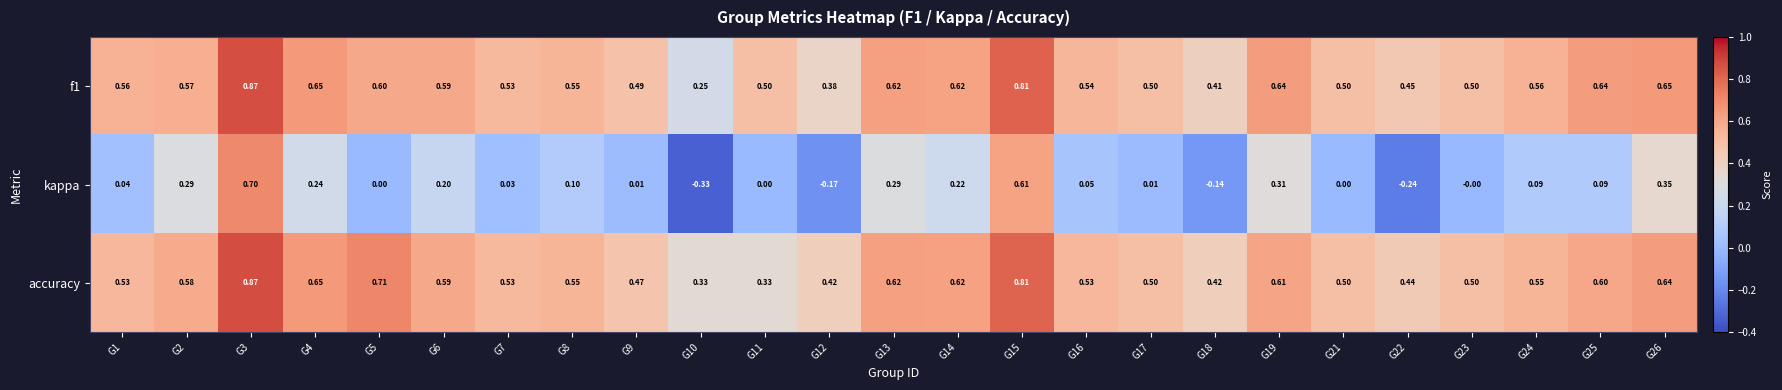

How many data points in kappa are less than 0?

4